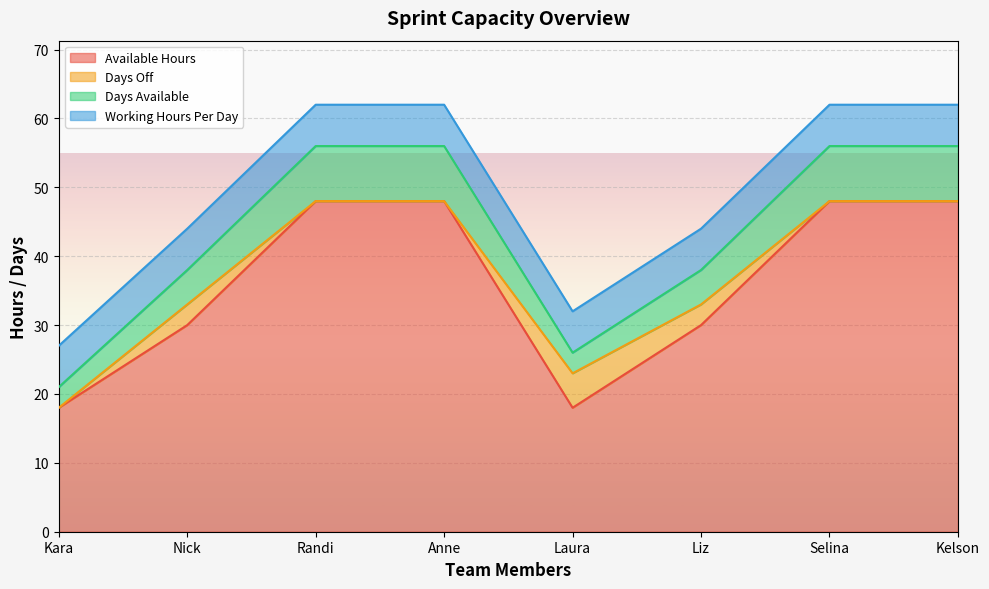

What position from the right is Kelson?

1